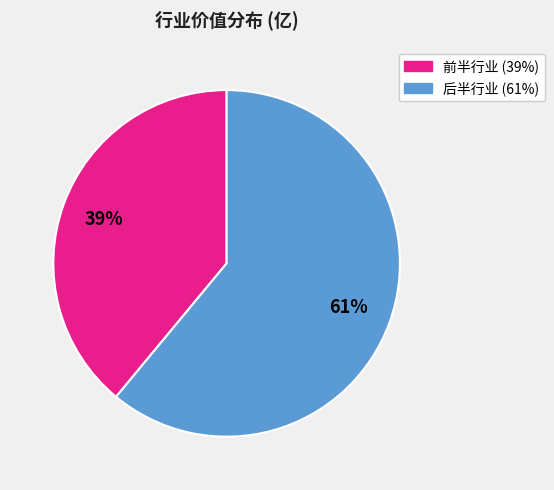

Does any single category account for the majority?

Yes